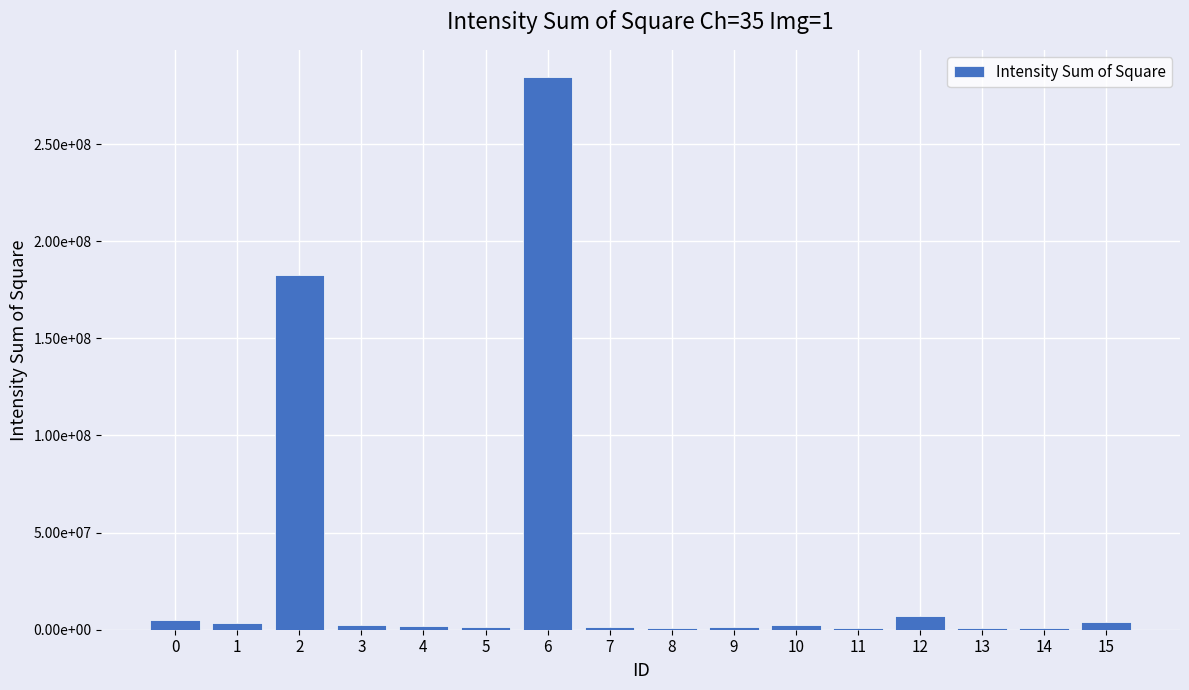

At which category does the chart reach its peak across all series?

6